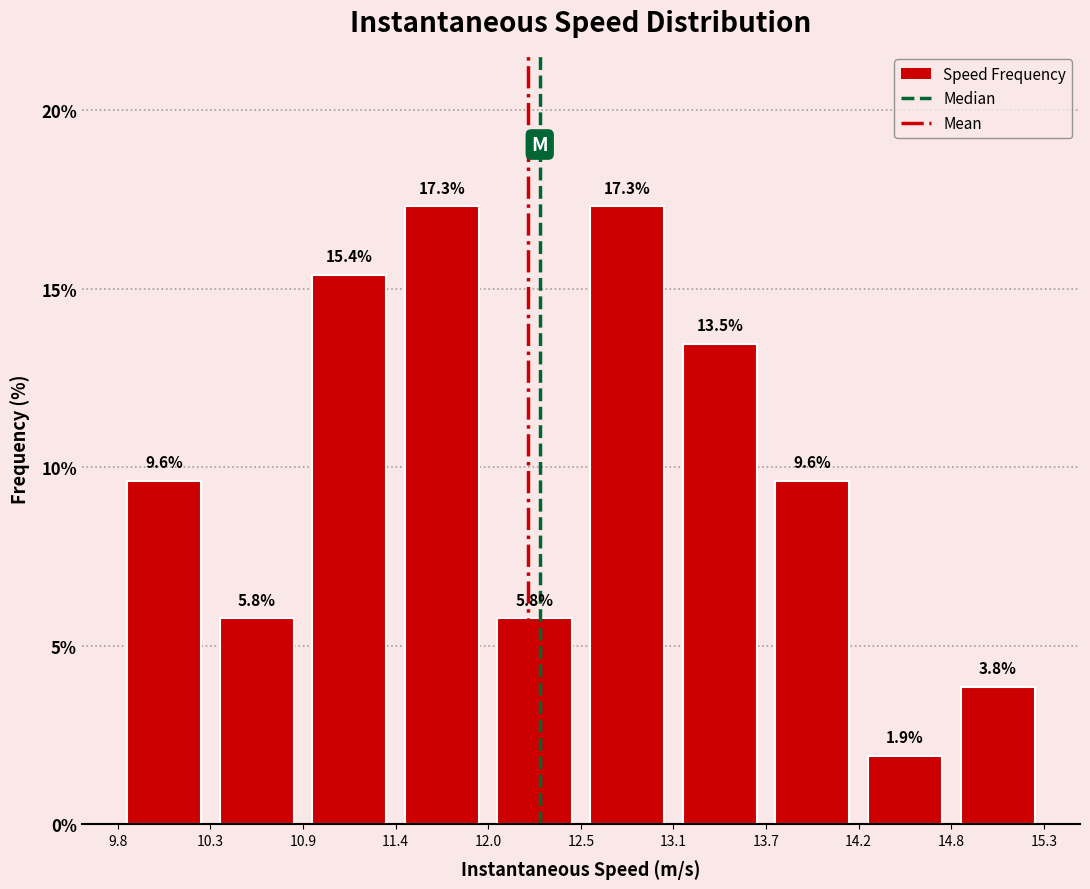

Reading left to right, list every bar in this chart as the range it spans on the x-axis followed by its height.

9.8 to 10.3: 9.6
10.3 to 10.9: 5.8
10.9 to 11.4: 15.4
11.4 to 12.0: 17.3
12.0 to 12.5: 5.8
12.5 to 13.1: 17.3
13.1 to 13.7: 13.5
13.7 to 14.2: 9.6
14.2 to 14.8: 1.9
14.8 to 15.3: 3.8